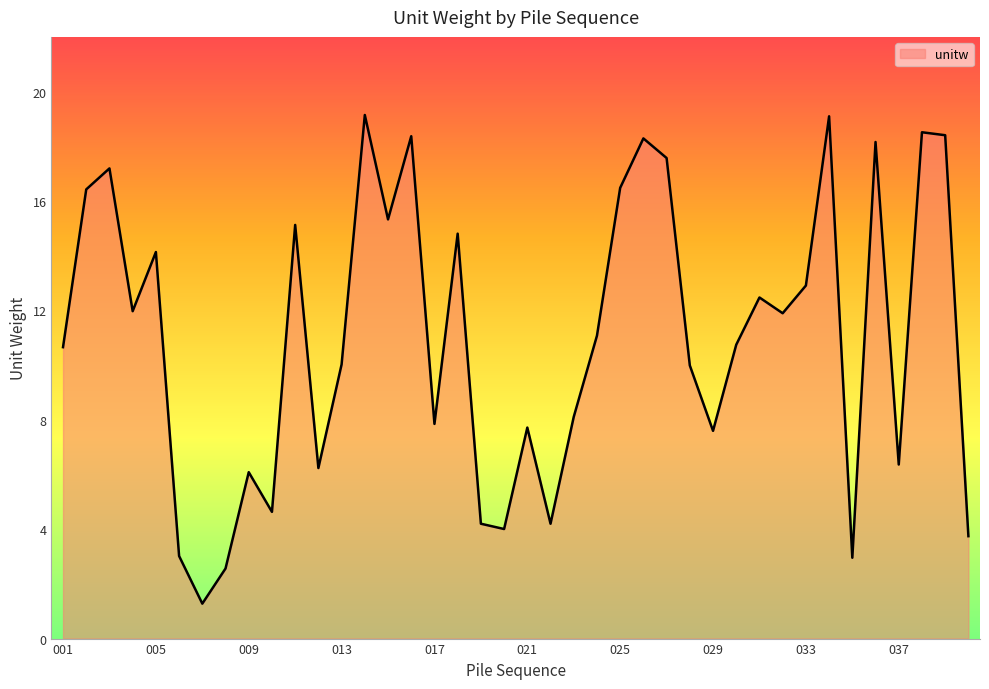

What is the smallest value displayed?

1.3